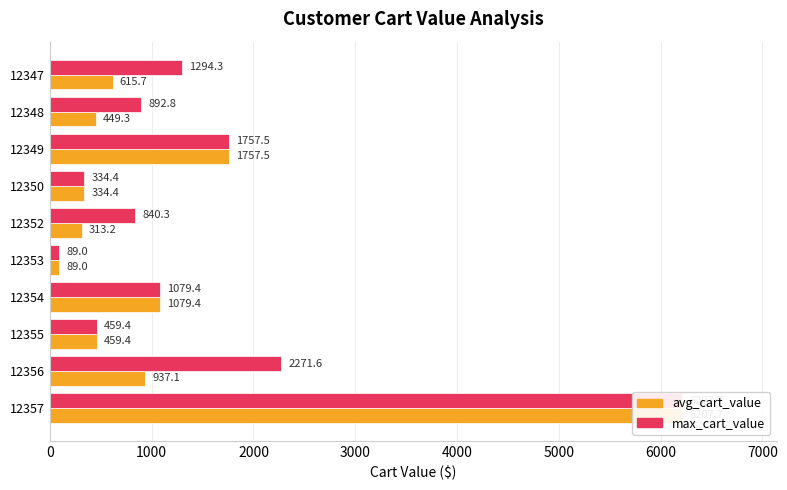

What is the difference between the second highest and minimum values in the max_cart_value series?

2182.6